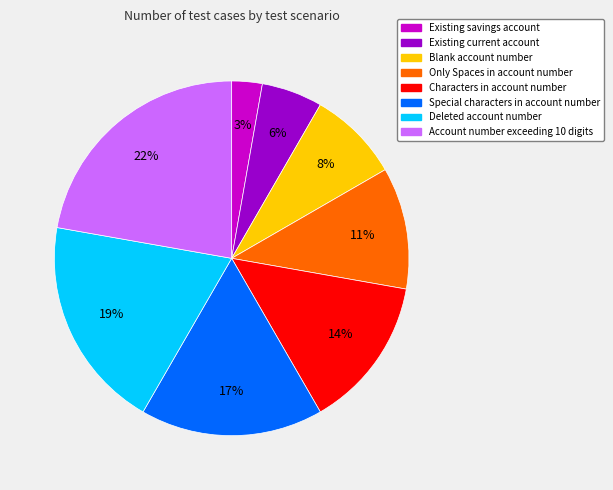

Rank the categories by value from lowest to highest.

Existing savings account, Existing current account, Blank account number, Only Spaces in account number, Characters in account number, Special characters in account number, Deleted account number, Account number exceeding 10 digits